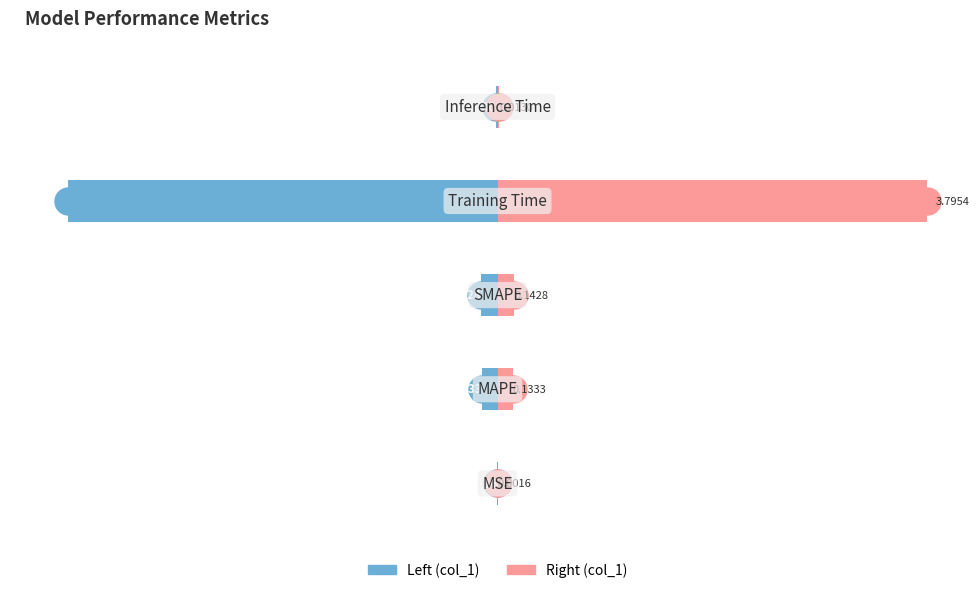

Does the chart contain stacked bars?

No